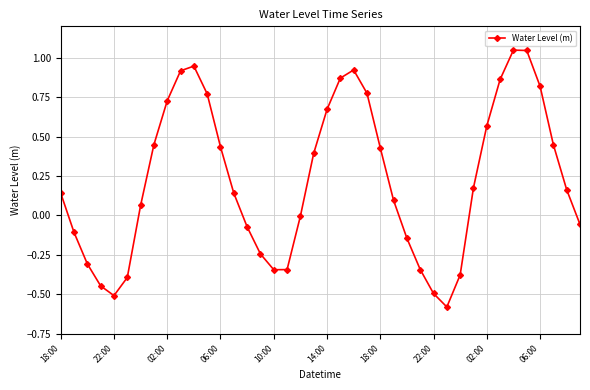

What is the difference between the maximum and minimum values?

1.6